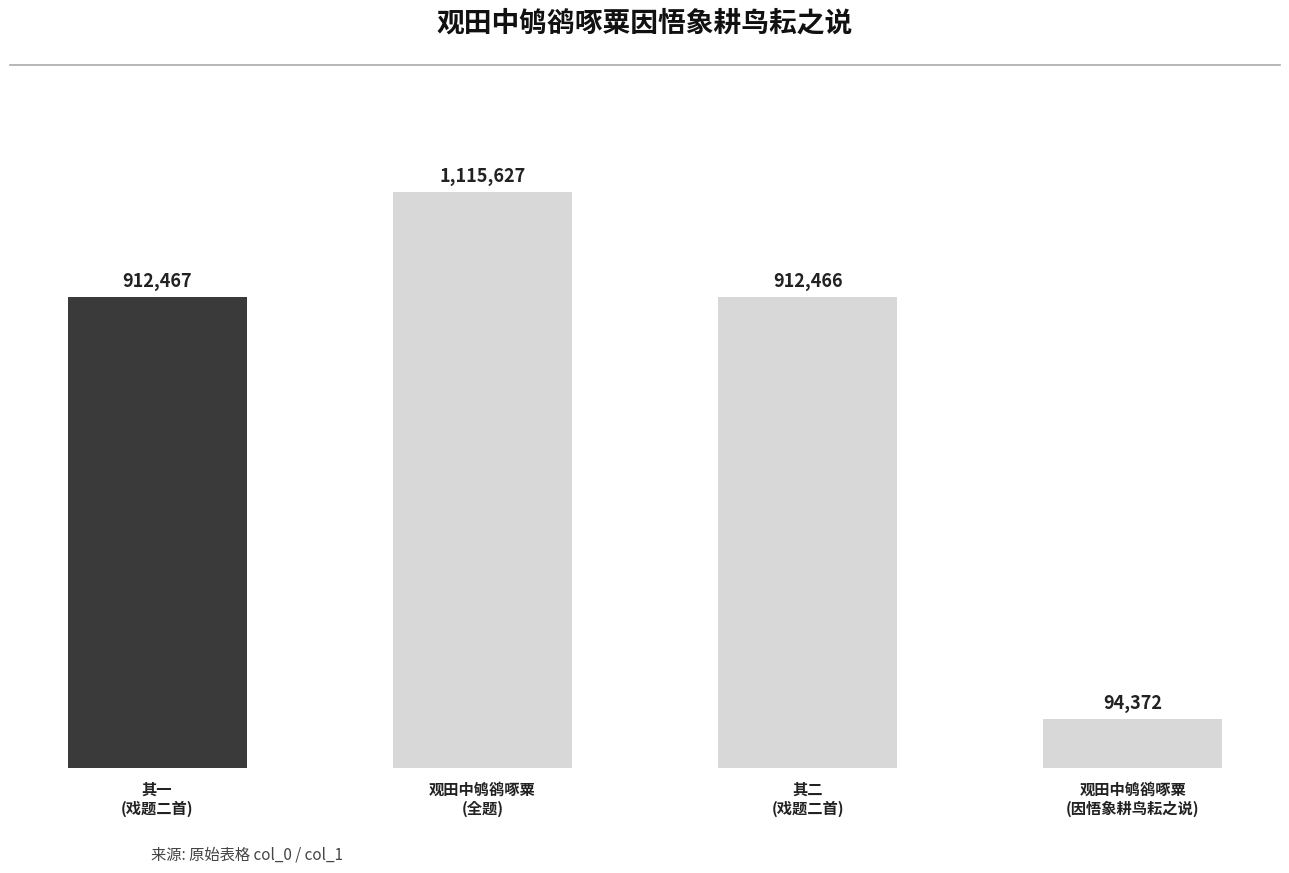

Does the chart contain any negative values?

No